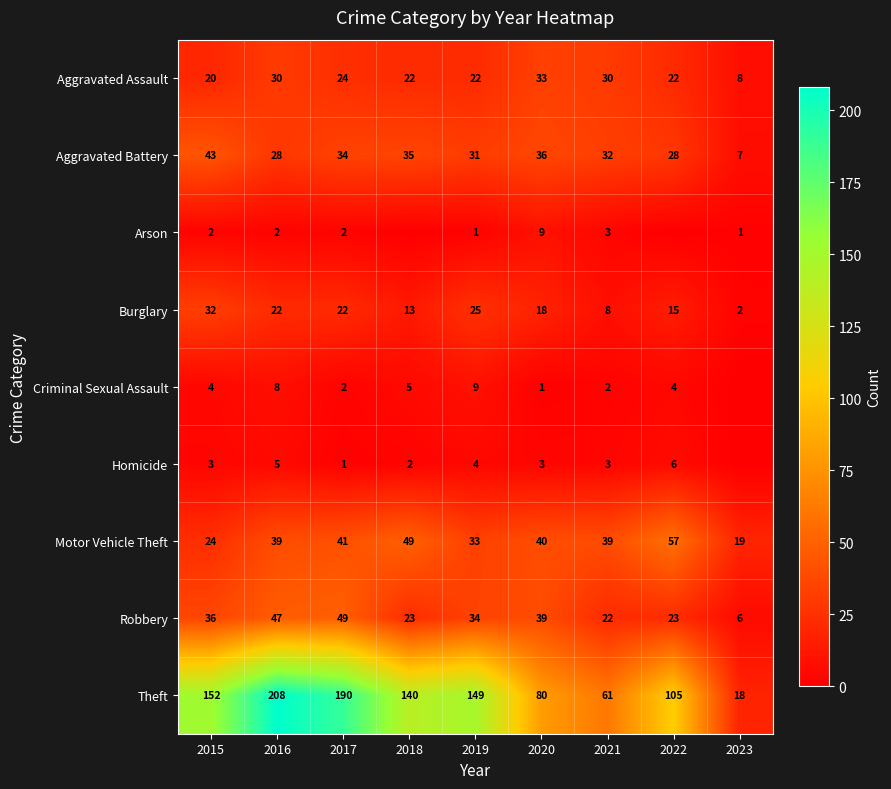

What is the sum of all Robbery values?

279